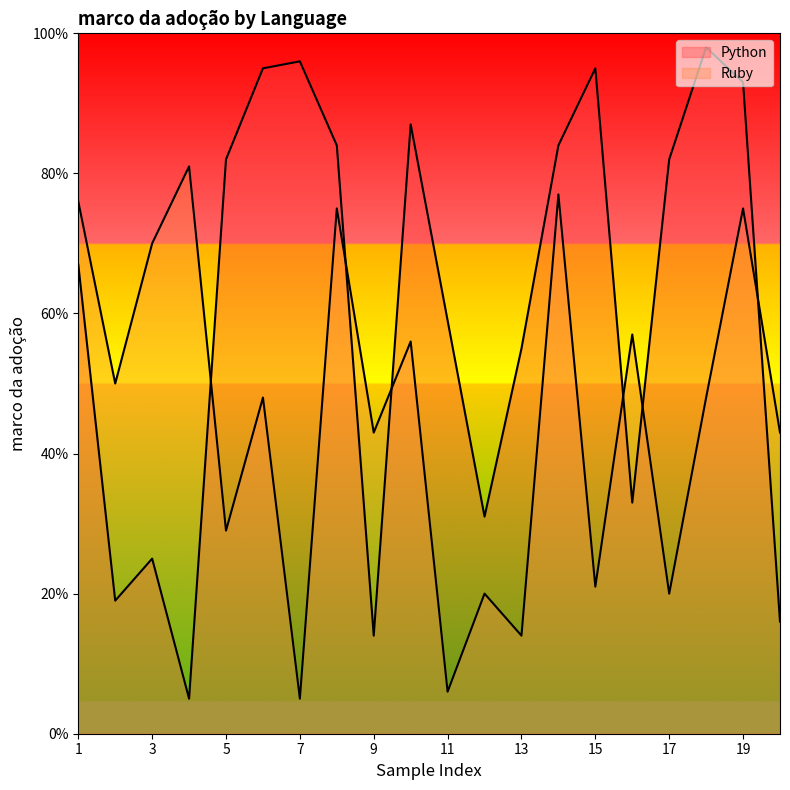

Which has a higher value, 15 or 16?

15